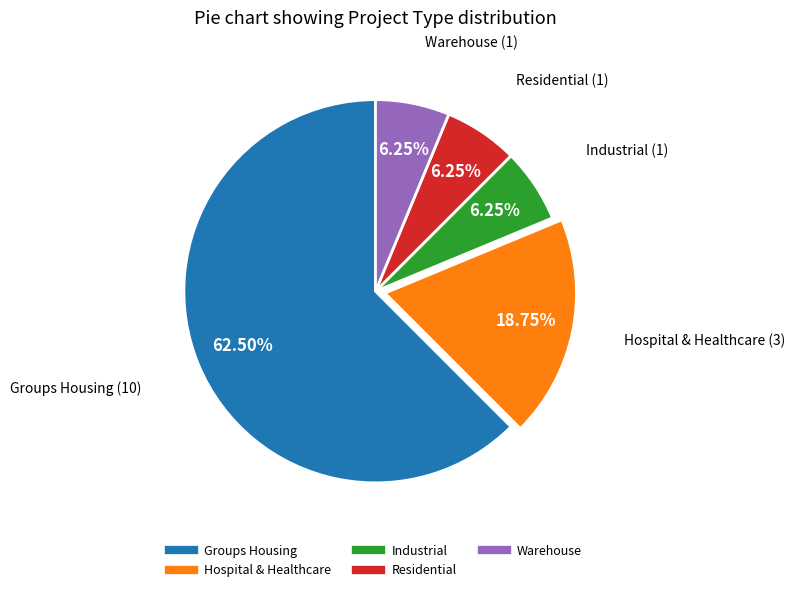

Approximately how many times larger is the value at Residential compared to Groups Housing?

0.1